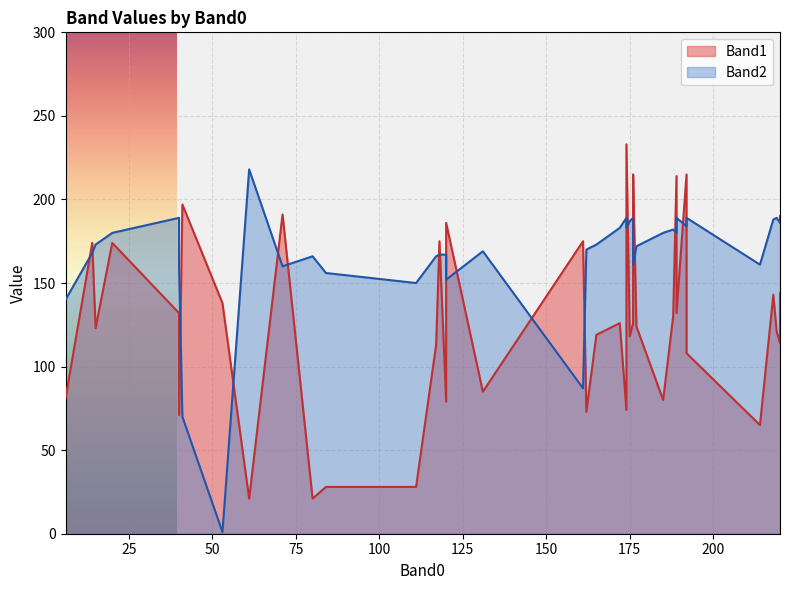

In Band2, how many points are higher than both neighbors (excluding endpoints)?

14